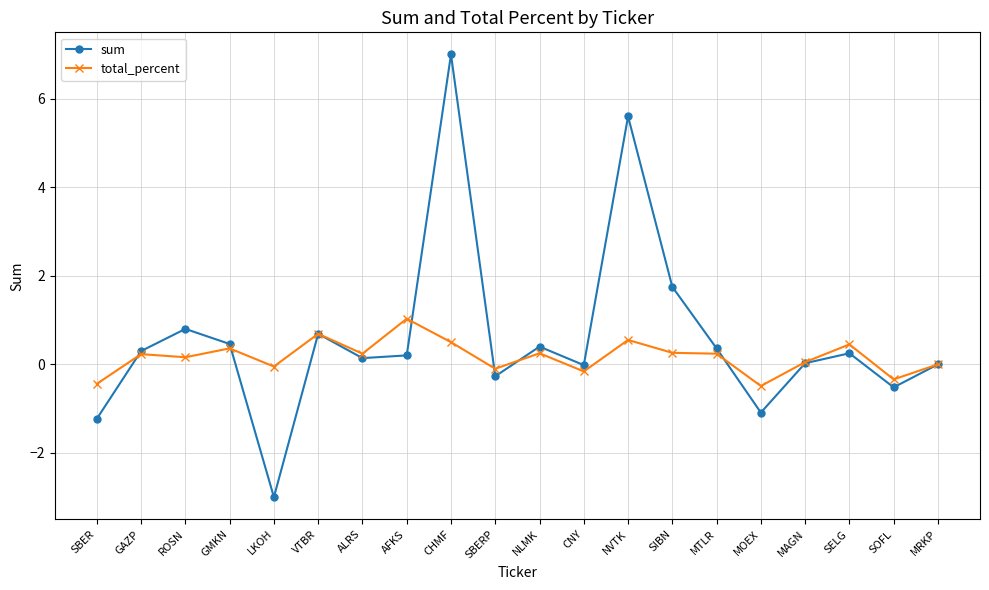

At GMKN, list the series in order from largest to smallest.

sum, total_percent